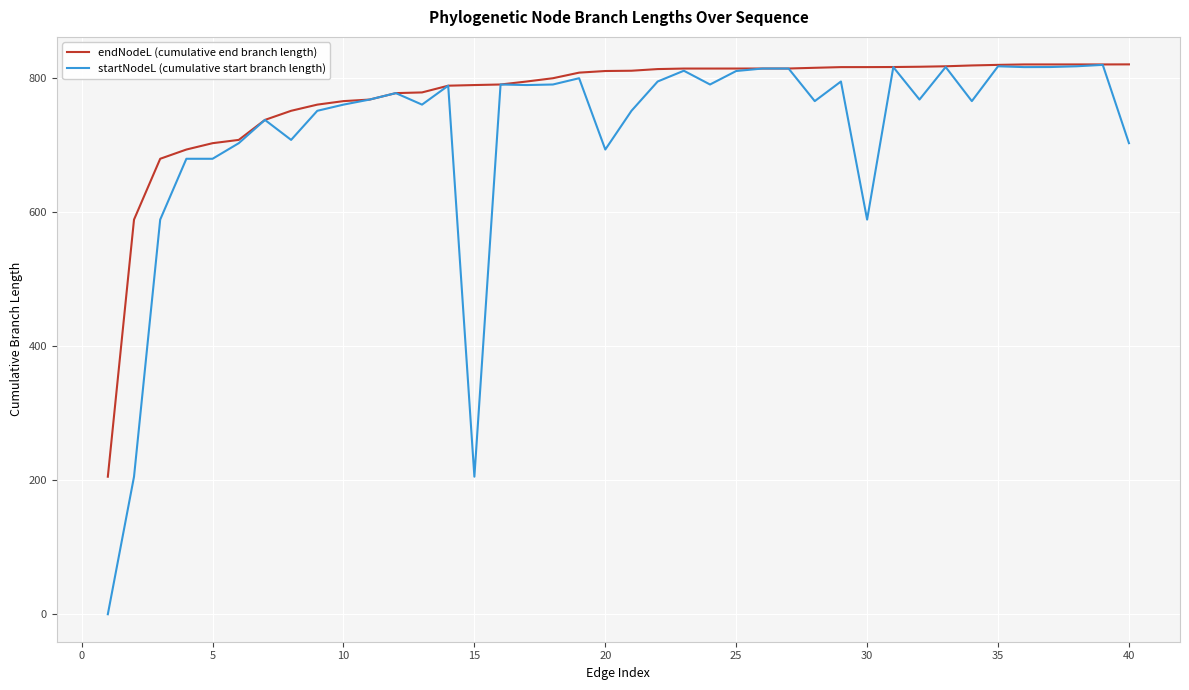

What is the highest value of the startNodeL (cumulative start branch length) series?

819.6